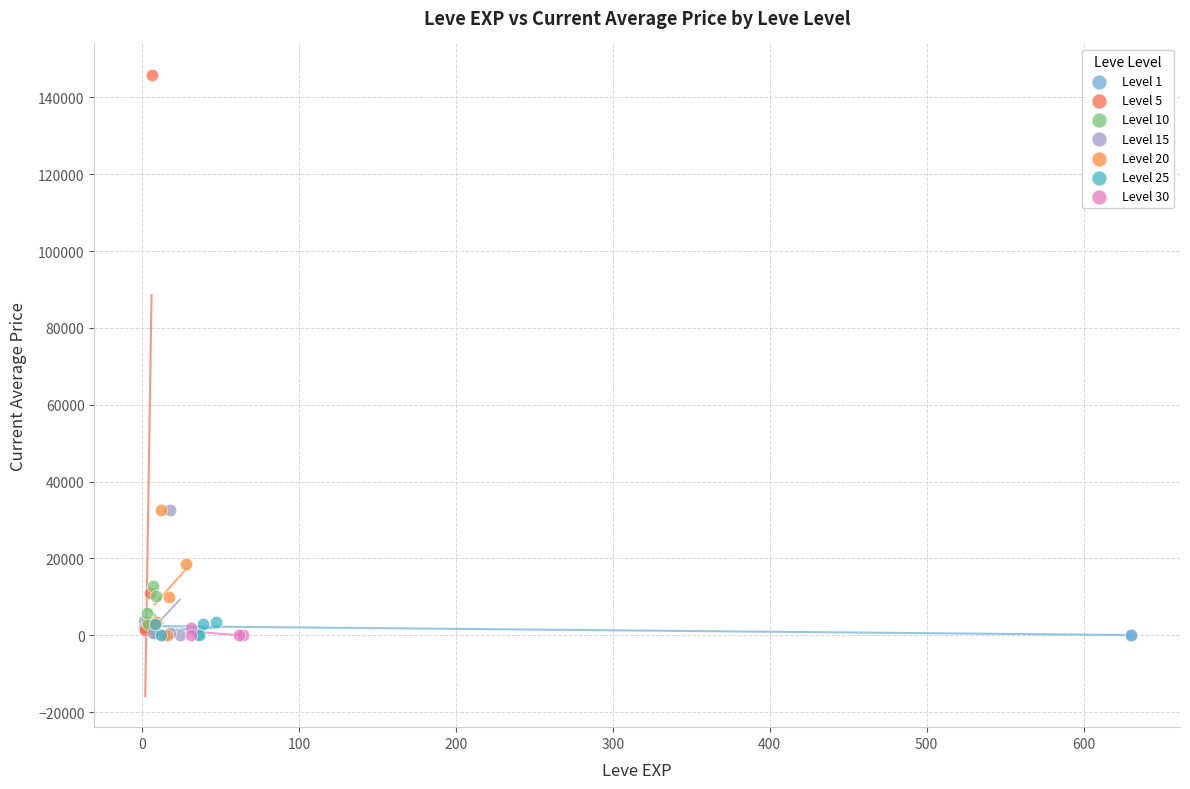

Which series contains the highest Y value?

Level 5